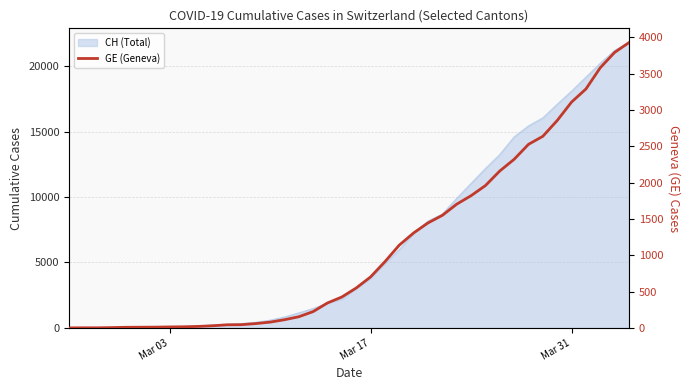

At which category does the chart reach its minimum across all series?

Mar 03